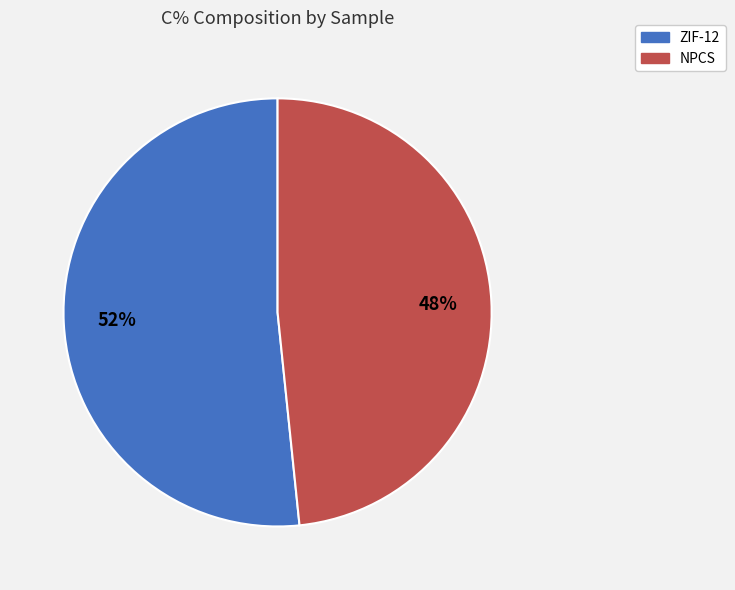

How many segments does this pie chart have?

2